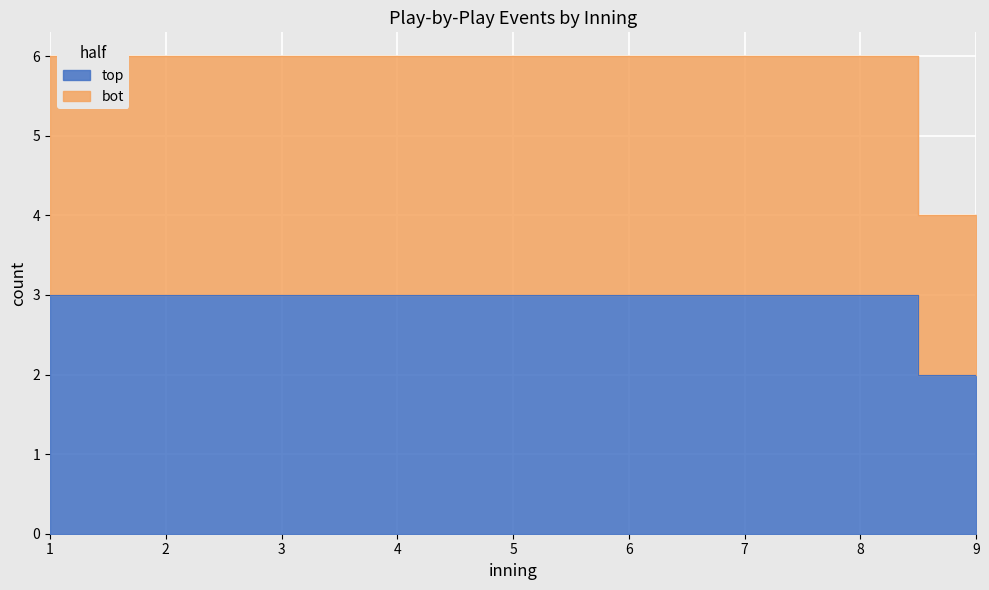

At 5, list the series in order from largest to smallest.

bot, top